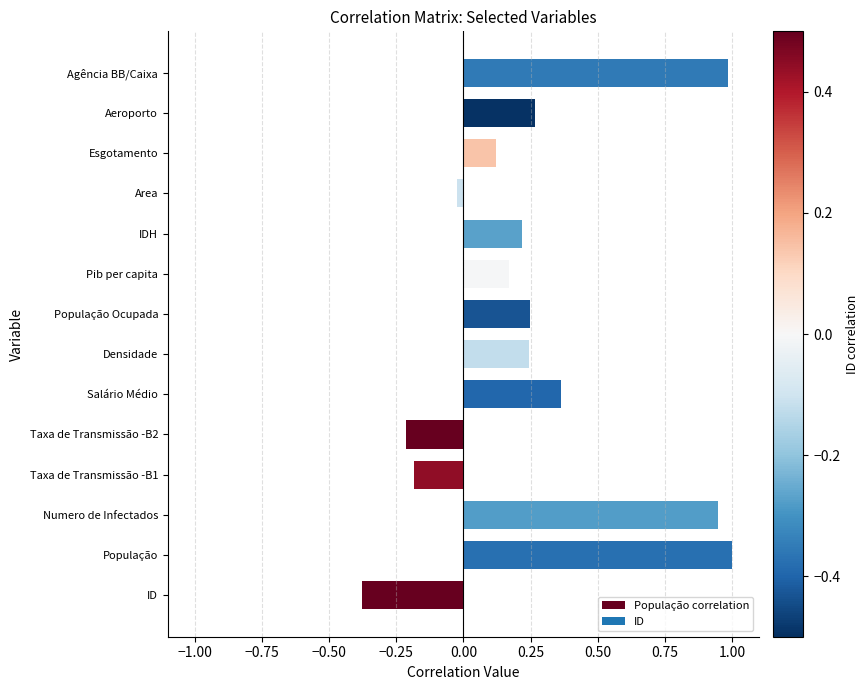

How many values are above zero?

10